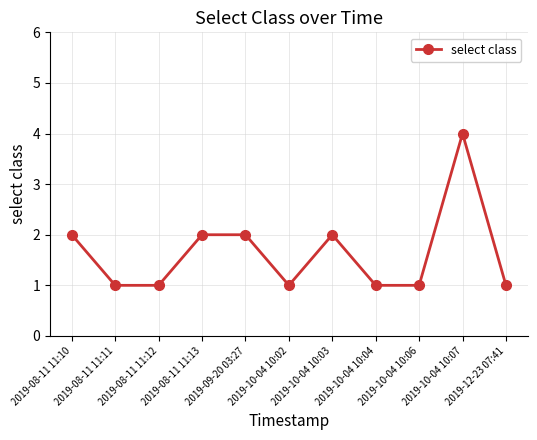

What is the smallest value displayed?

1